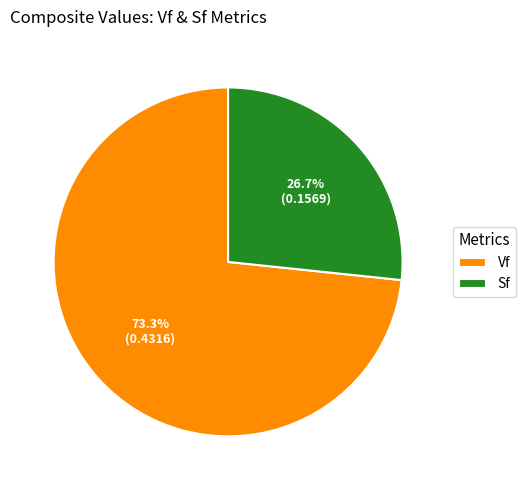

What is the majority slice?

Vf